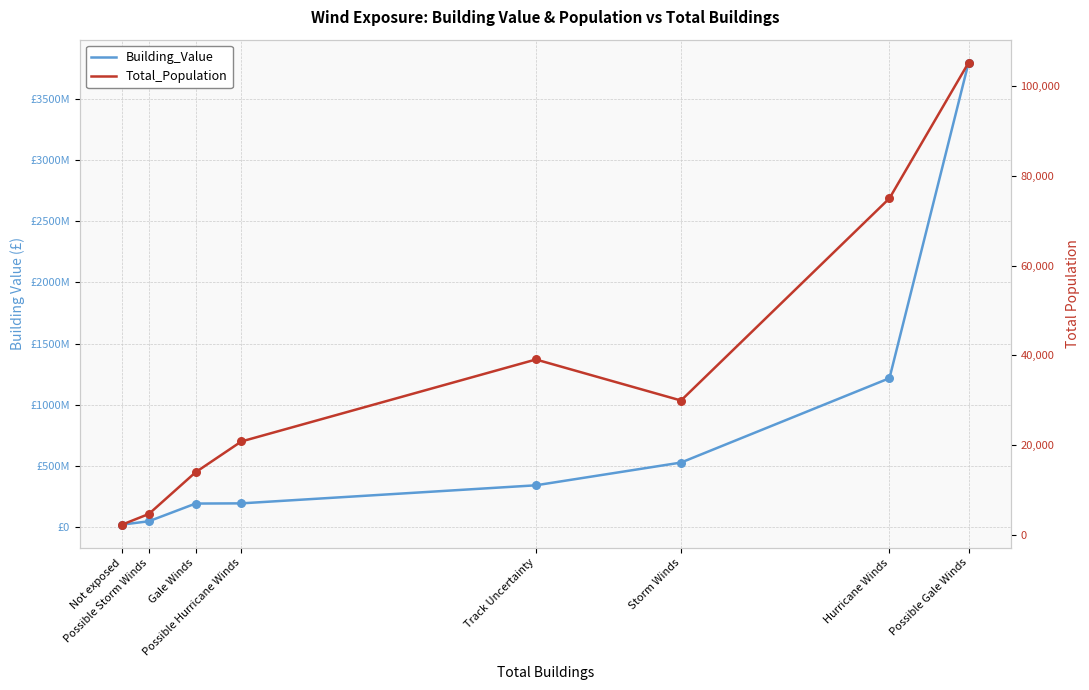

At which category is the sum across all series the highest?

Possible Gale Winds